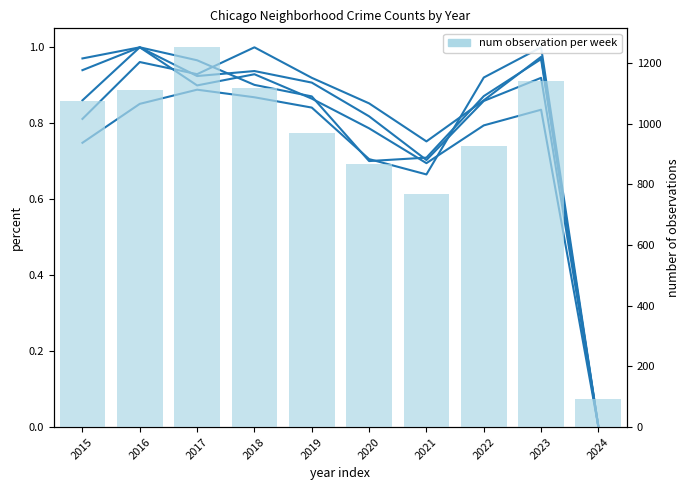

At which label is Englewood closest to 0?

2024